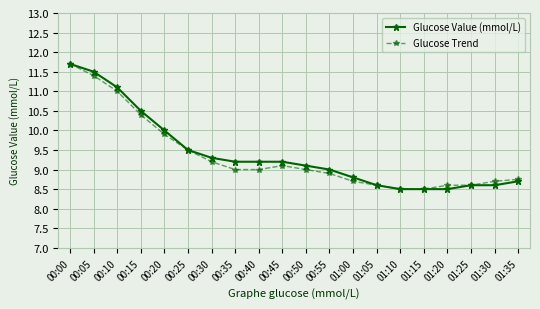

Reading left to right, what are all the values shown in this chart?

Glucose Value (mmol/L): 11.7	11.5	11.1	10.5	10.0	9.5	9.3	9.2	9.2	9.2	9.1	9.0	8.8	8.6	8.5	8.5	8.5	8.6	8.6	8.7
Glucose Trend: 11.7	11.4	11.0	10.4	9.9	9.5	9.2	9.0	9.0	9.1	9.0	8.9	8.7	8.6	8.5	8.5	8.6	8.6	8.7	8.8